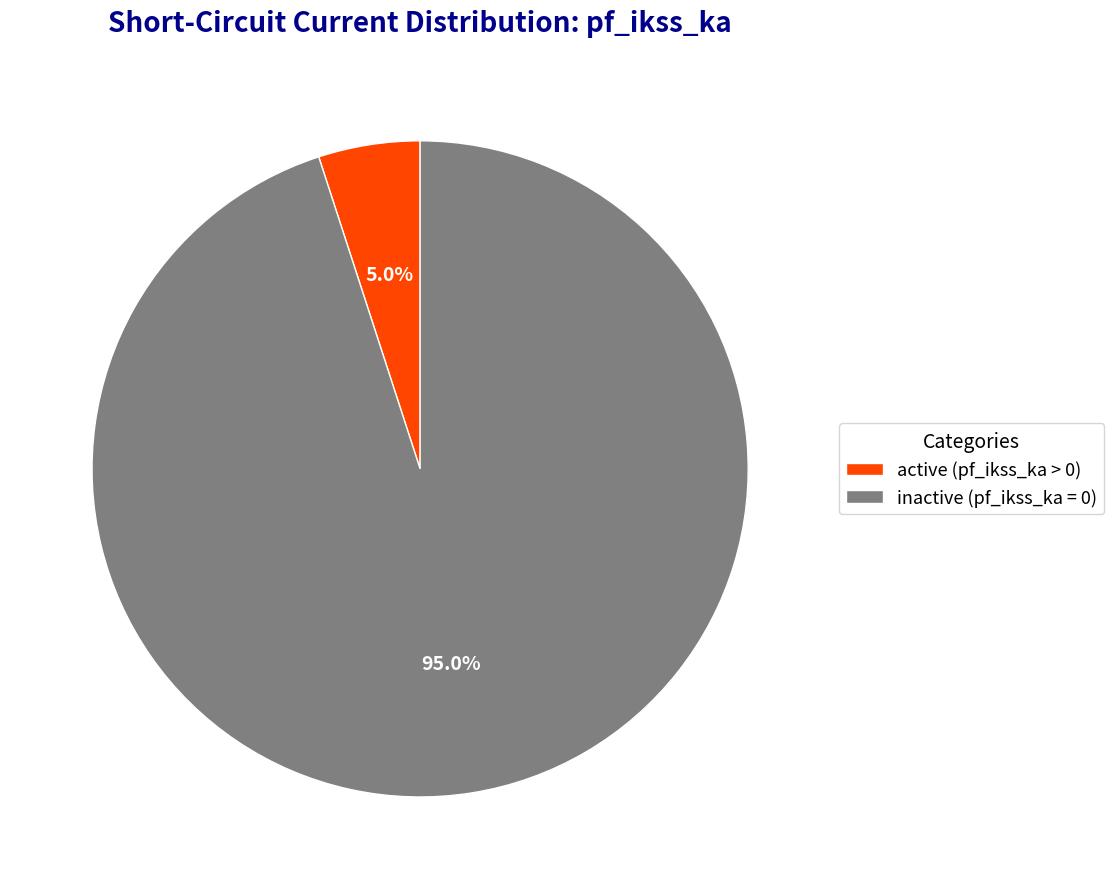

Which category has the smallest portion of the pie?

active (pf_ikss_ka > 0)